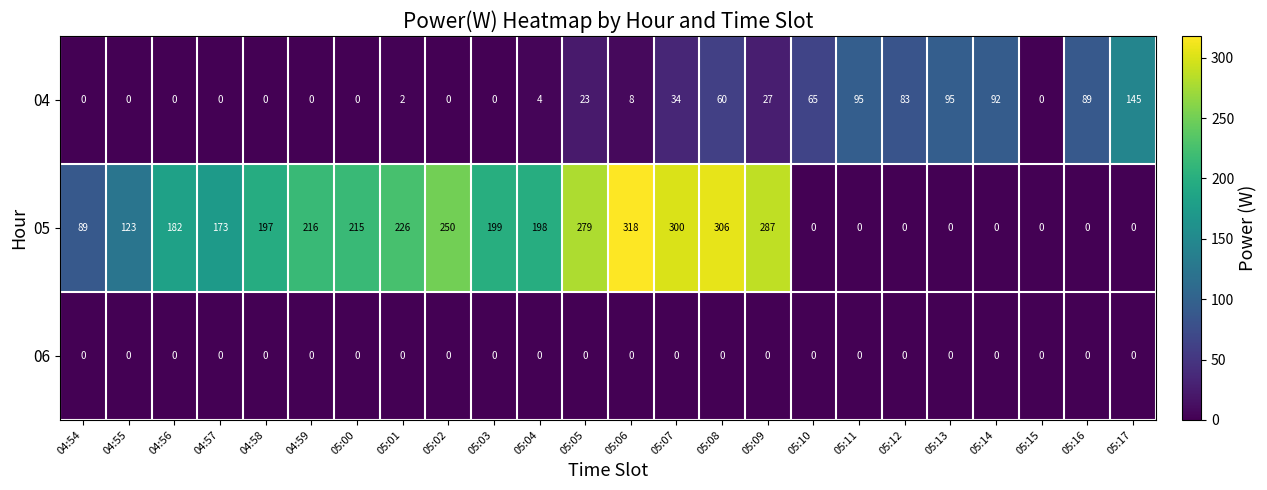

What is the maximum value shown in the chart?

318